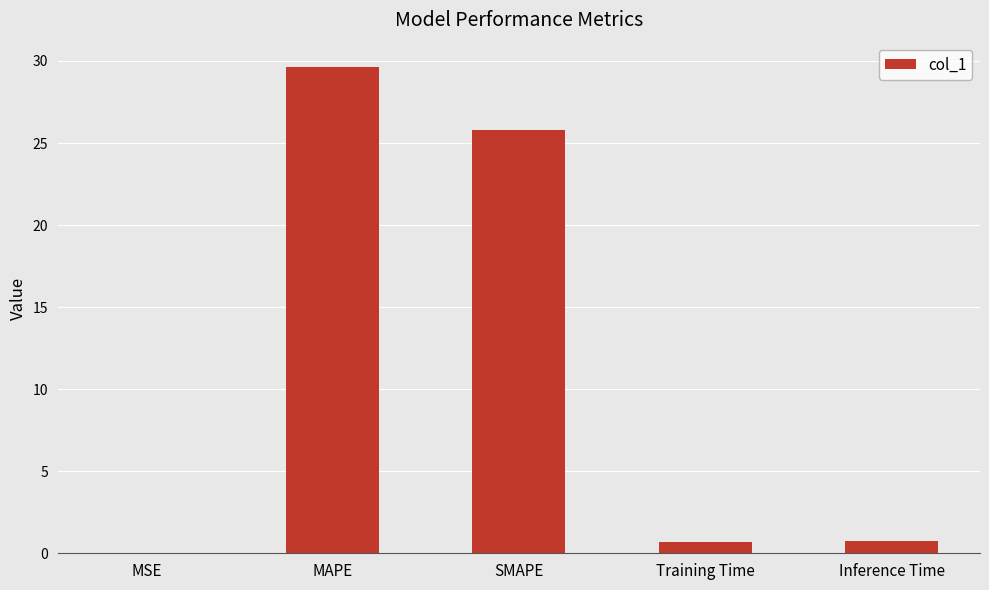

The chart shows a value of 25.8 at SMAPE. True or false?

True